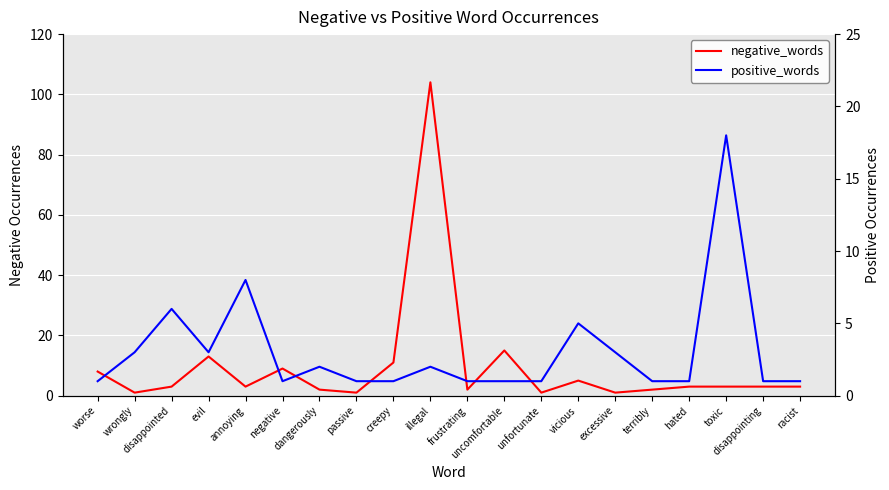

What value does the positive_words series have at unfortunate?

1